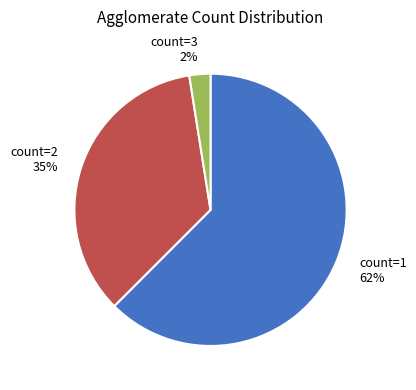

To the nearest percent, what percentage of the pie is count=2 35%?

35%